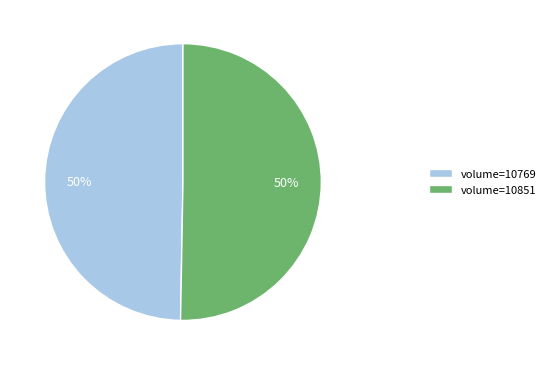

Count the number of slices in the pie.

2